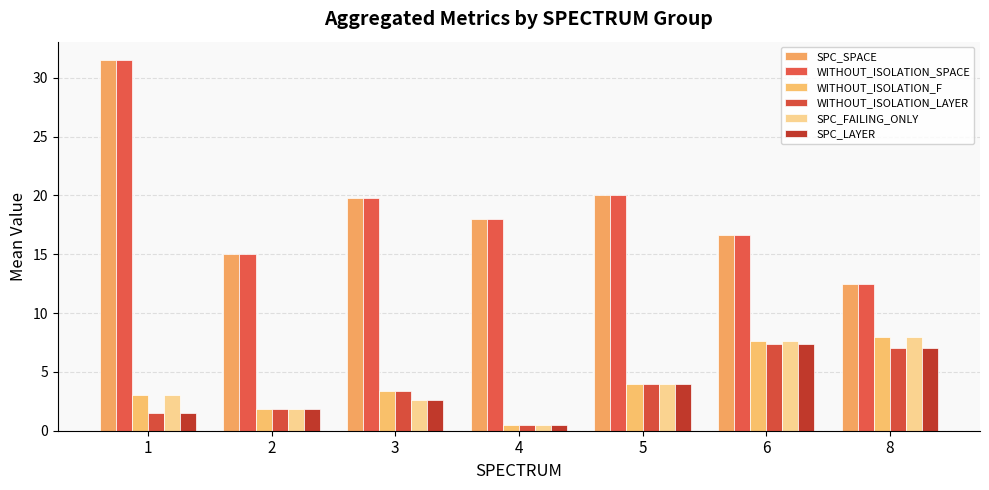

What is the difference between the second highest and second lowest values in the SPC_SPACE series?

5.0